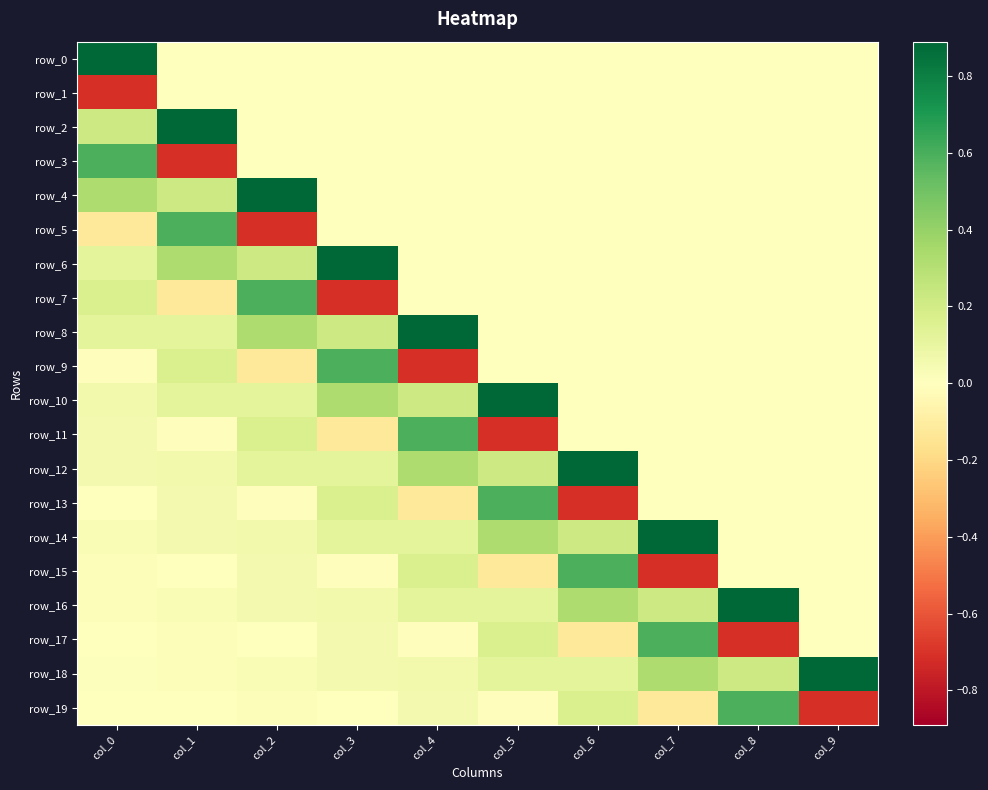

What is the highest value of the row_16 series?

0.9